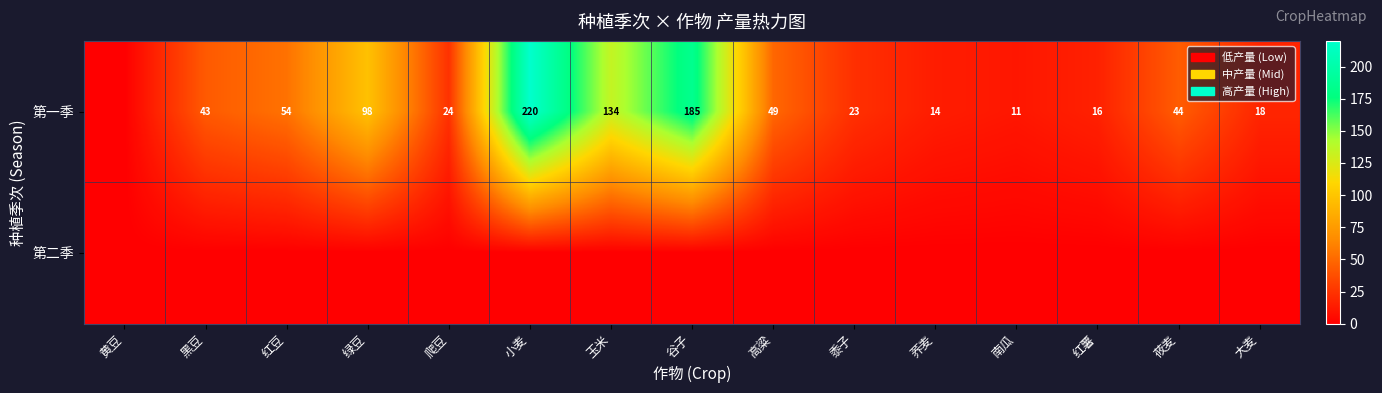

What is the sum of all 第一季 values?

932.5